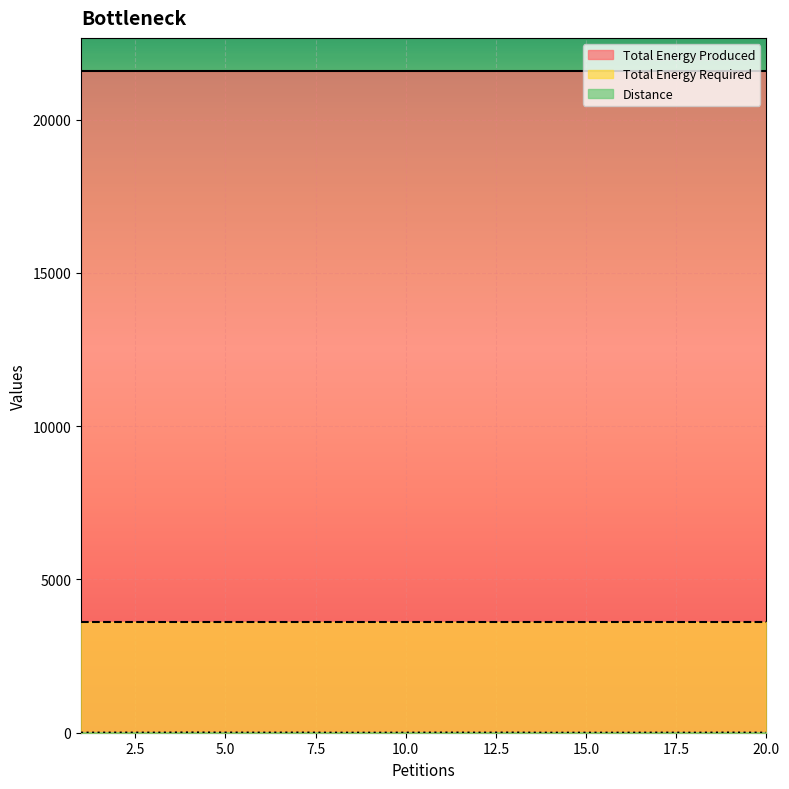

True or false: Total Energy Required has more than 0 interior local peaks.

False